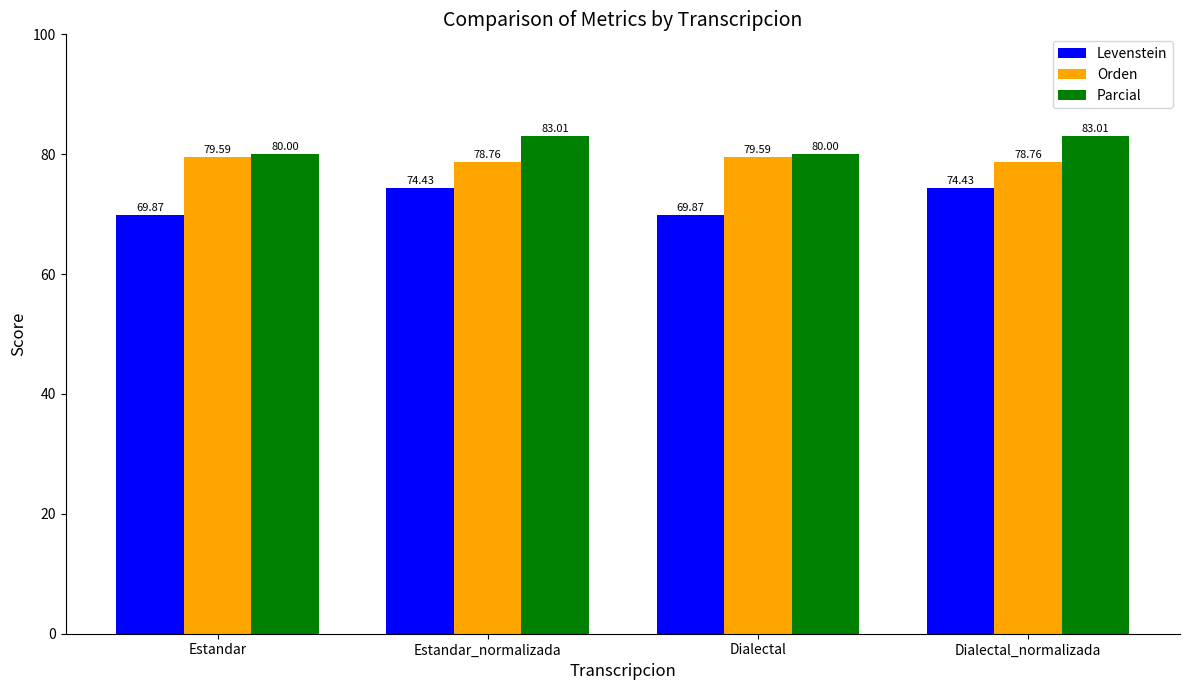

What is the label of the 3rd bar from the left?

Dialectal